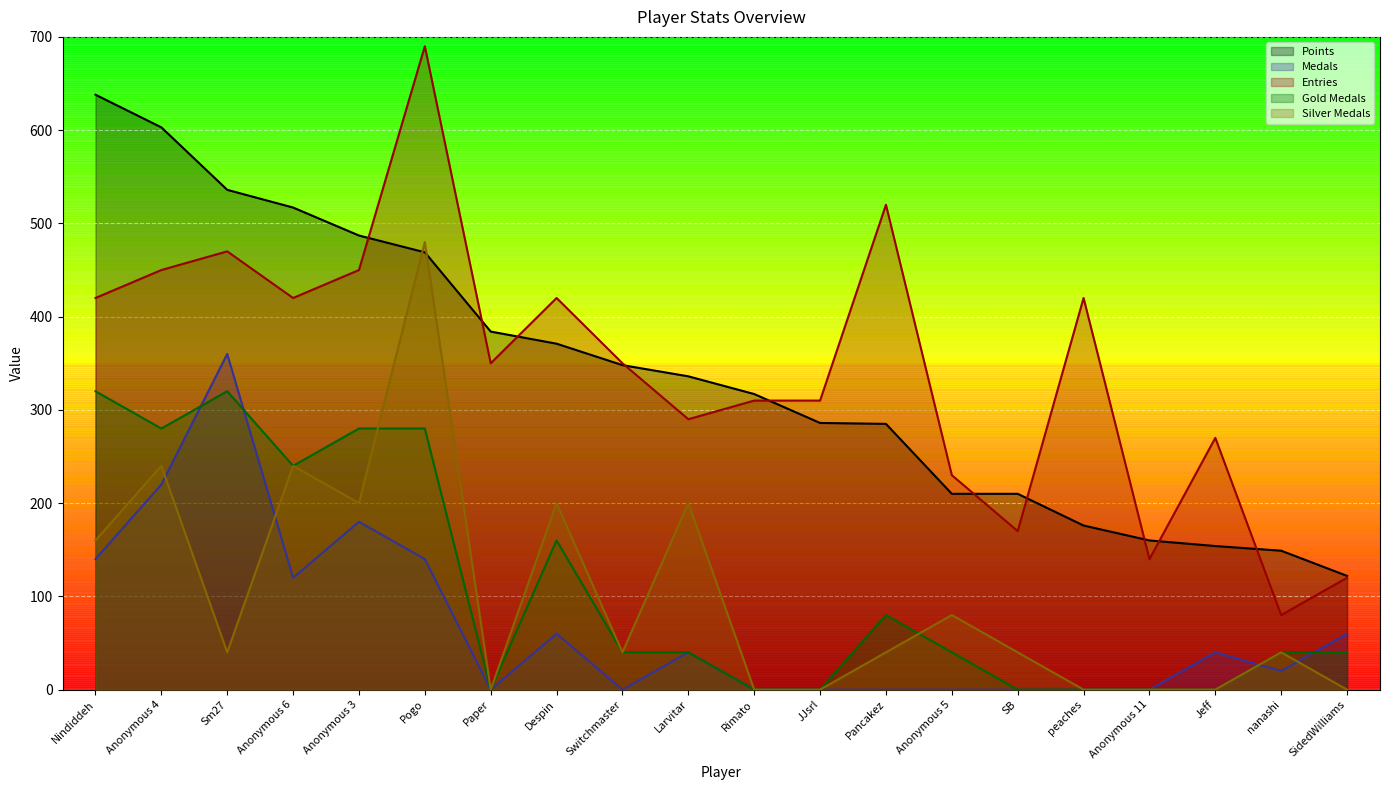

Does the chart display data point markers on the line(s)?

No